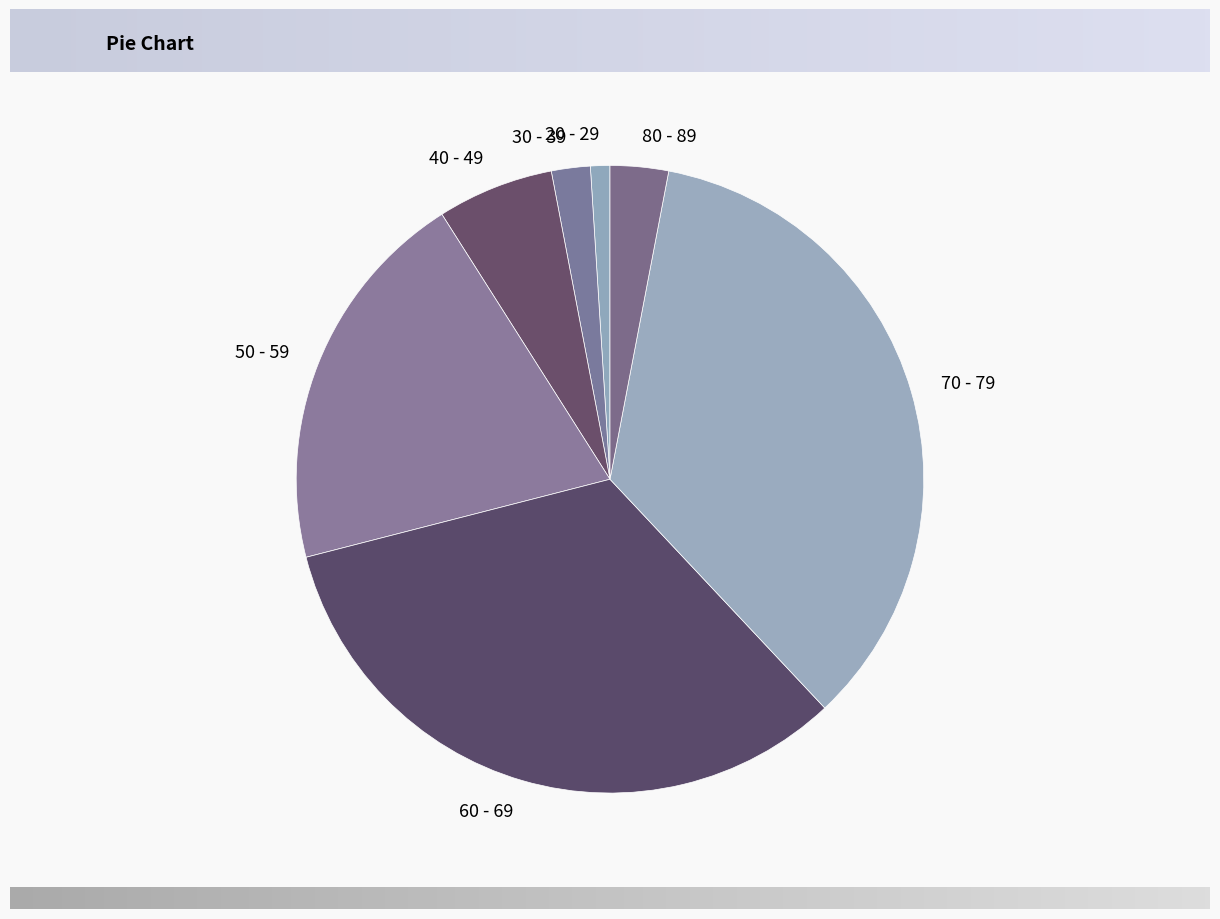

Is 30 - 39 the majority of the pie?

No